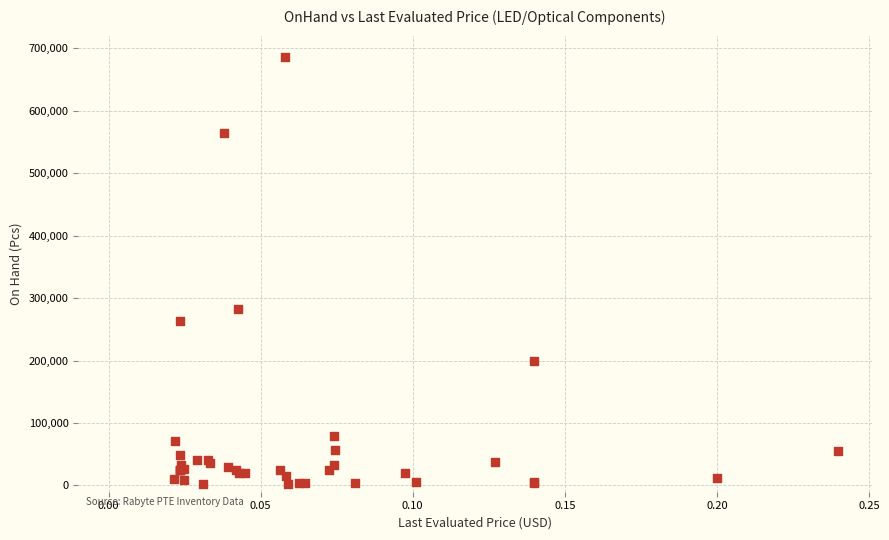

What Y value in the scatter plot is closest to 344000?

282000